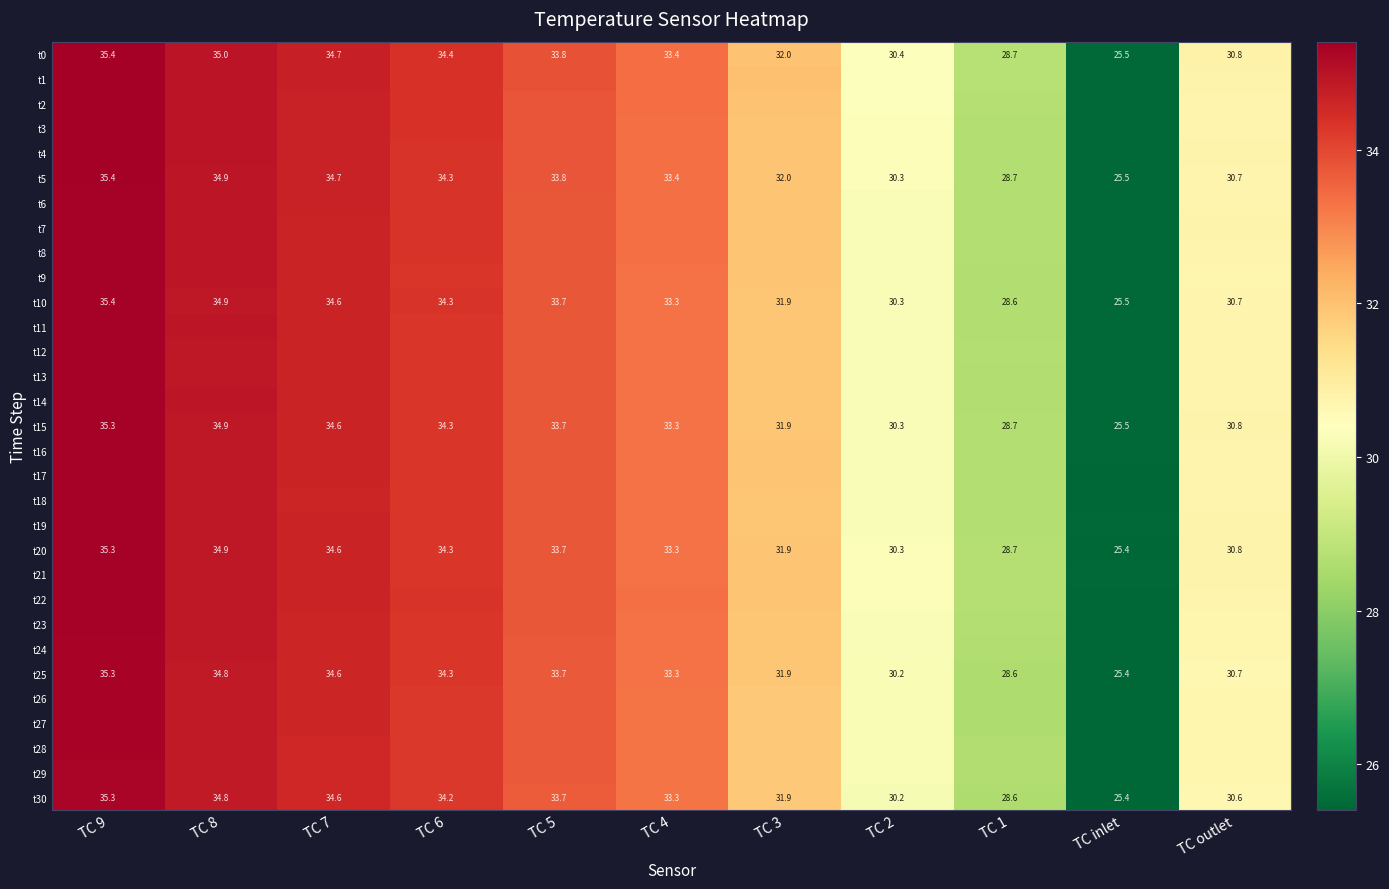

At which label does t0 reach its minimum?

TC inlet